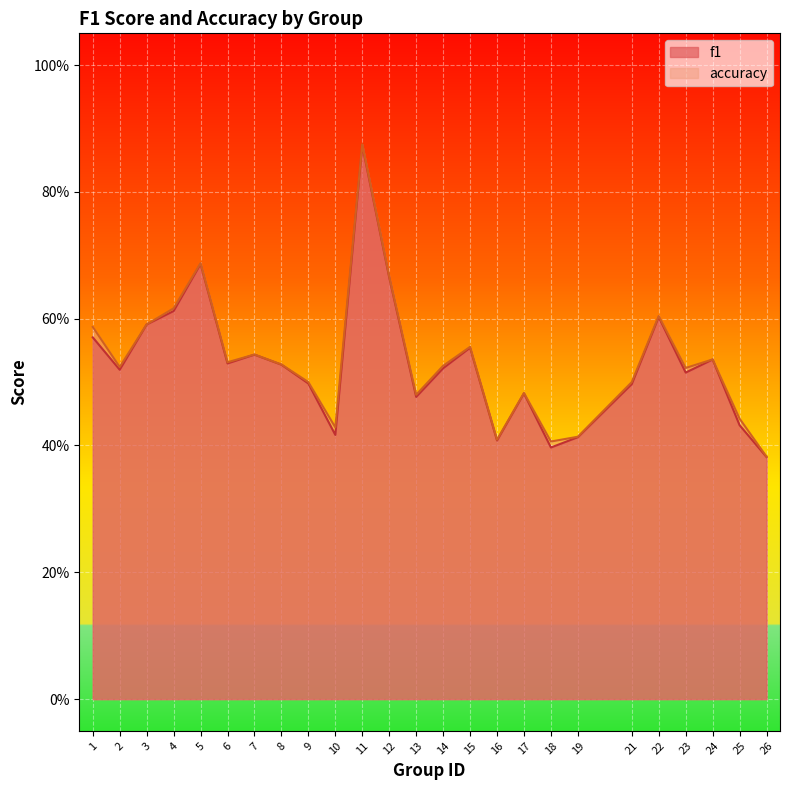

What is the value of the f1 point at the 11th from the left?

0.9